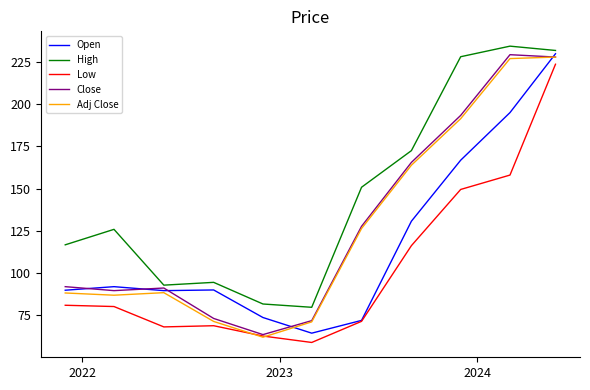

Which series has the largest total across all categories?

High